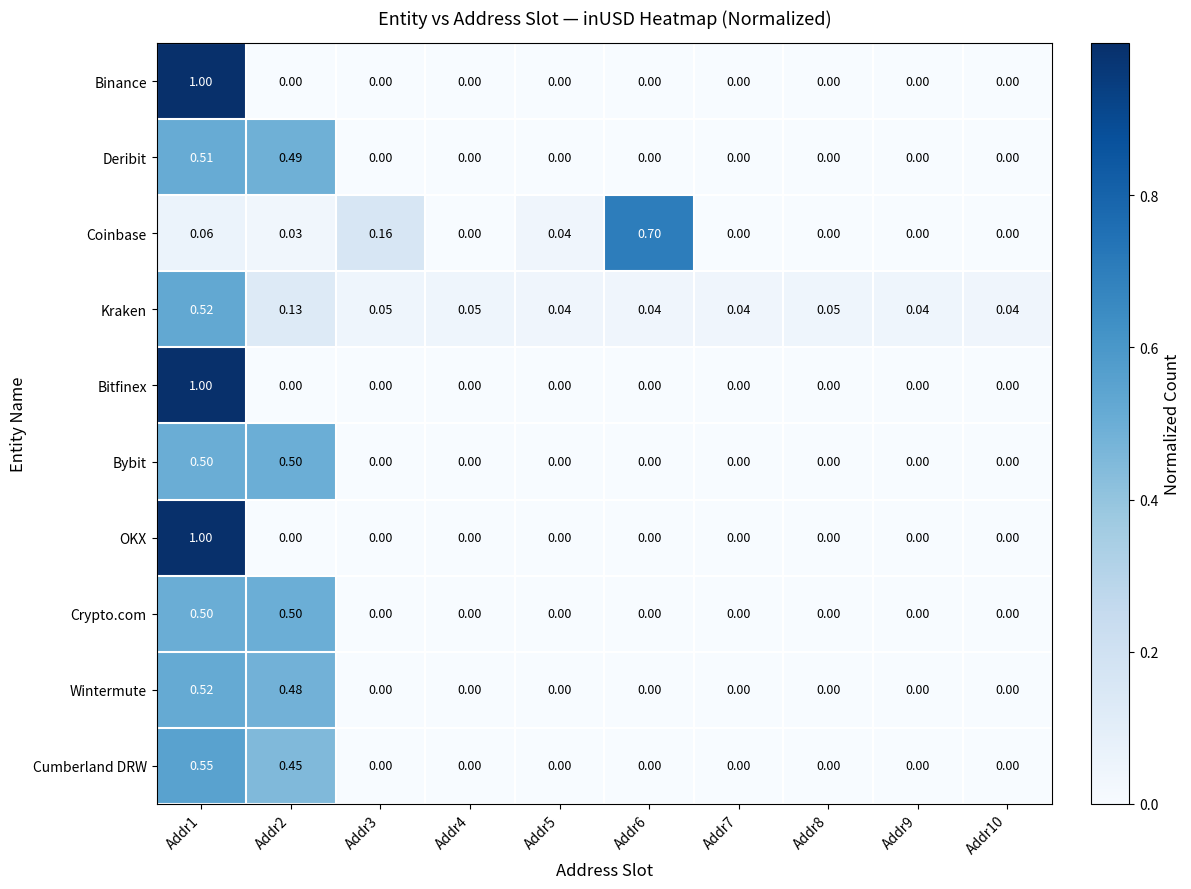

Is the value of Kraken at Addr7 greater than the value of Wintermute at Addr2?

No